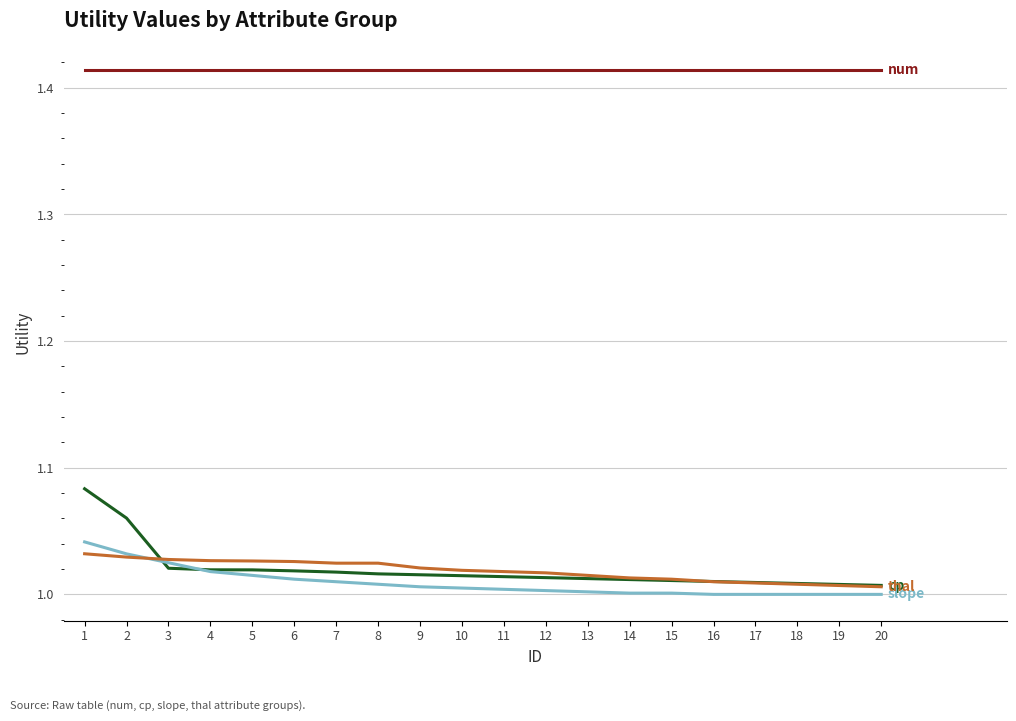

What is the total value across all series at 16?

4.4